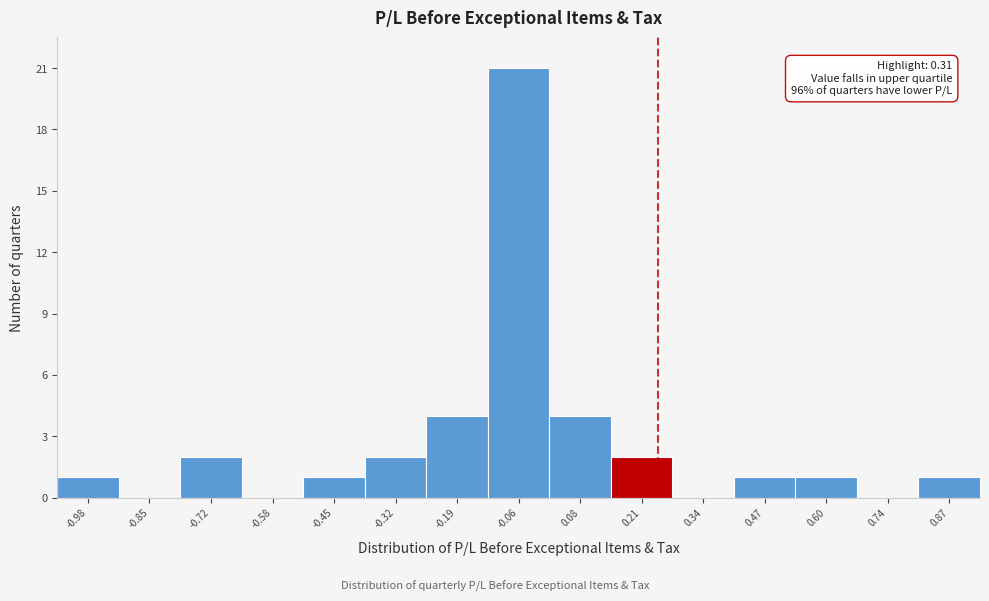

Reading left to right, list all the values displayed in this chart.

-0.98=1	-0.85=0	-0.72=2	-0.58=0	-0.45=1	-0.32=2	-0.19=4	-0.06=21	0.08=4	0.21=2	0.34=0	0.47=1	0.60=1	0.74=0	0.87=1